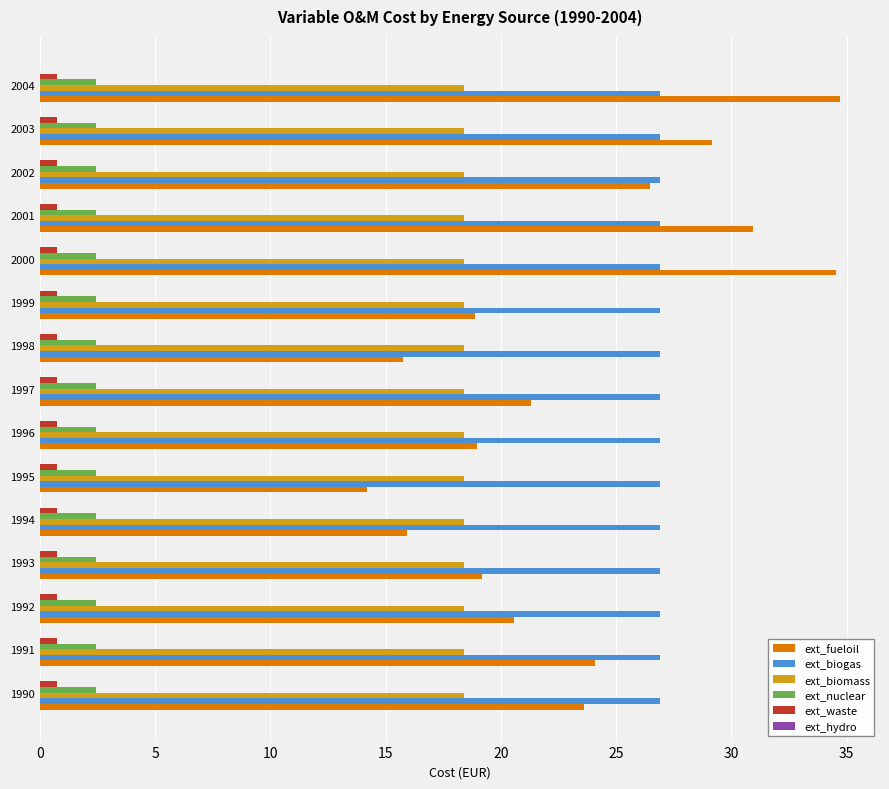

At how many categories does at least one series exceed 1?

15